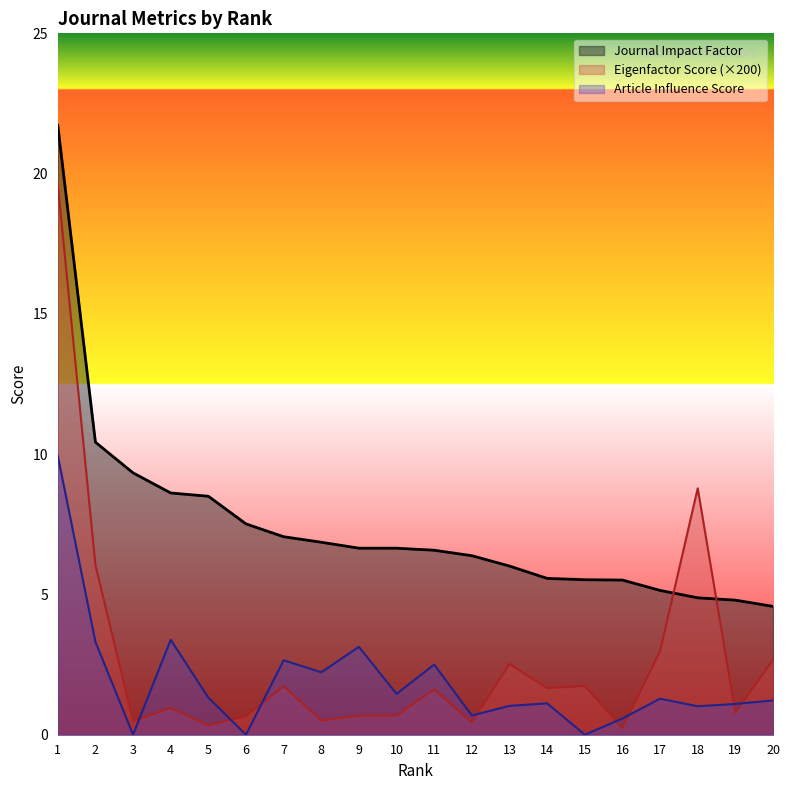

Does the chart display data point markers on the line(s)?

No